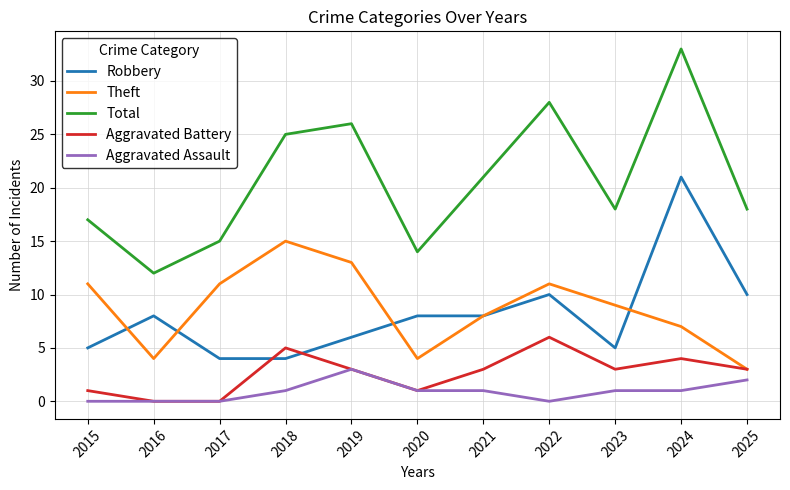

Between 2021 and 2025, which series saw the biggest shift?

Theft